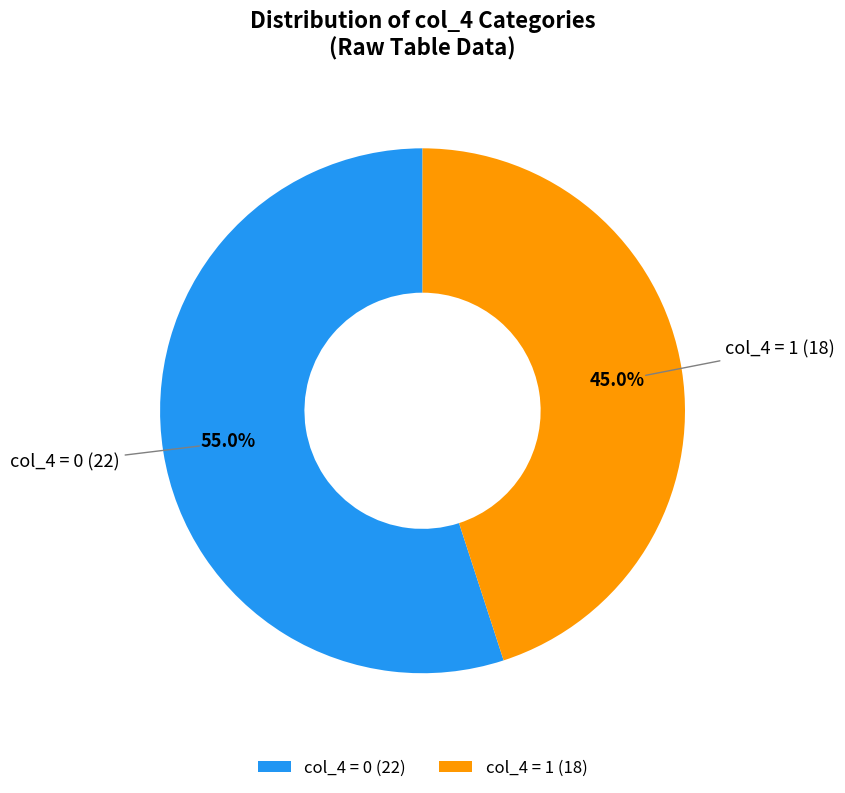

Which category has the smallest portion of the pie?

col_4 = 1 (18)